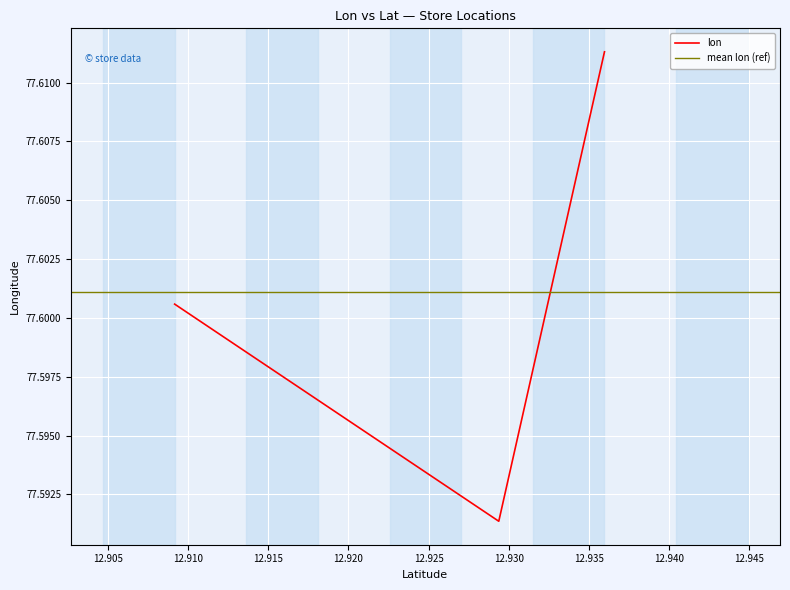

Rank the categories by value from lowest to highest.

12.9293772293161, 12.9091751039833, 12.9359658083896